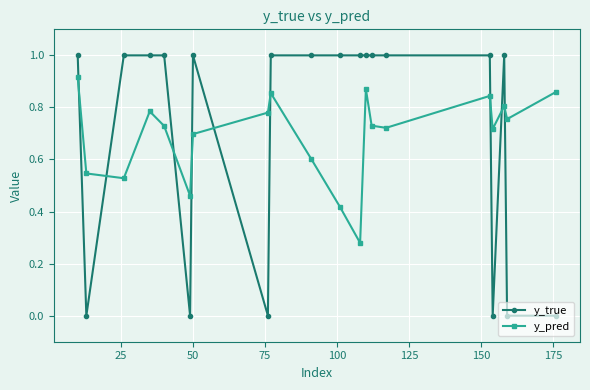

Is this an area chart (filled region under the line)?

No